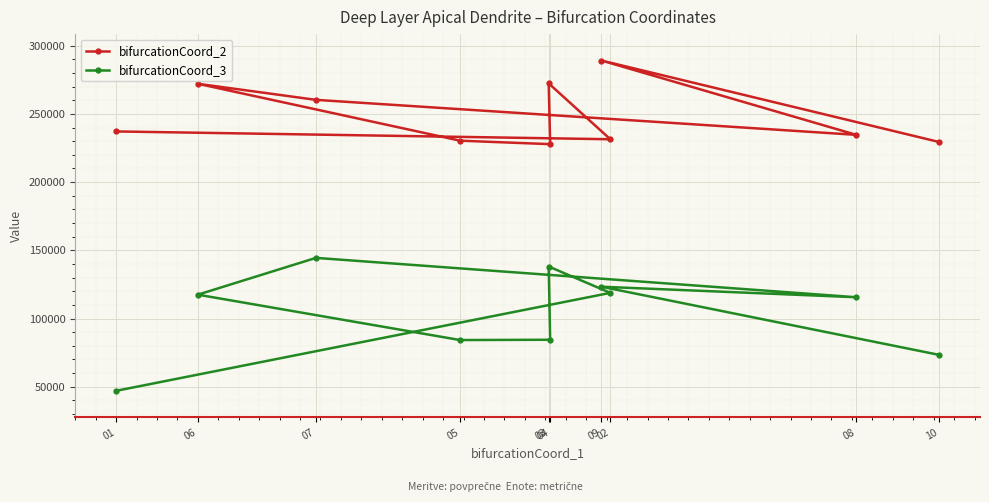

What is the sum of the bifurcationCoord_3 values at 07 and 09?

267750